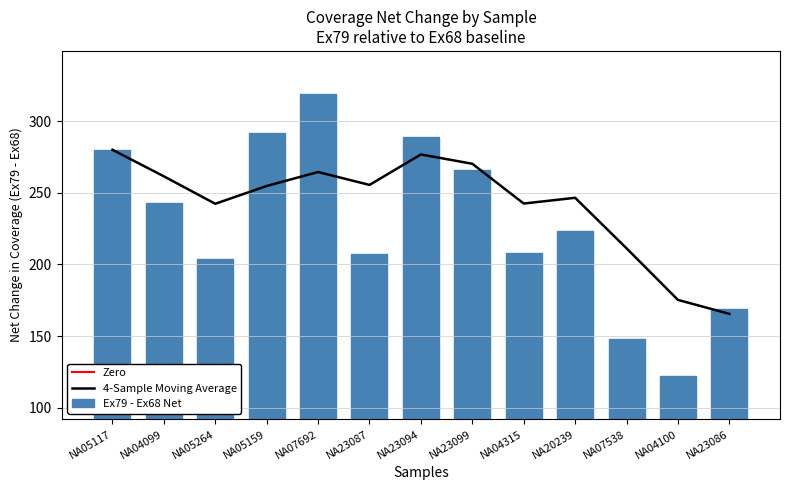

The Ex74 series shows 190 at 10. True or false?

False